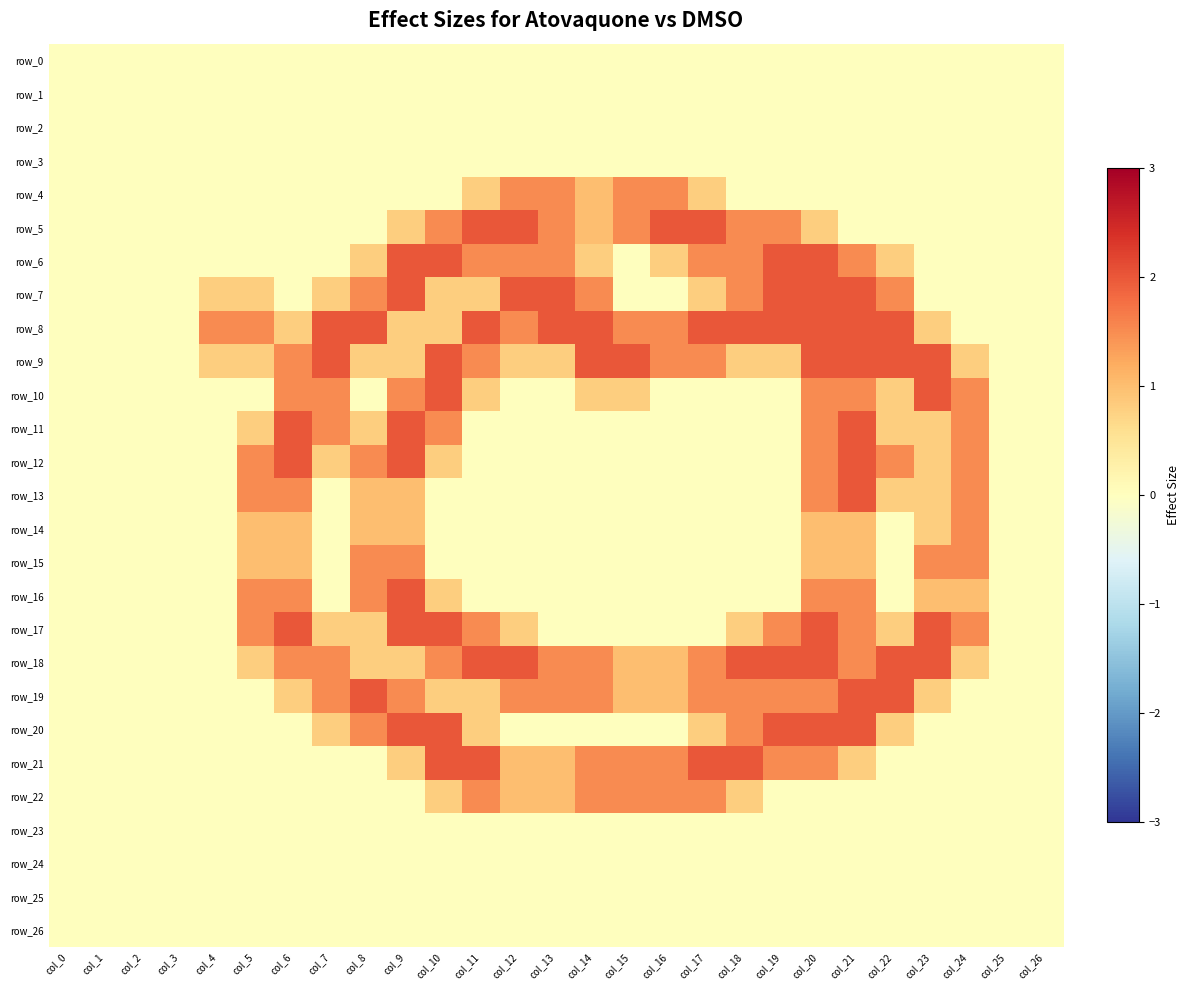

What is the difference between the maximum and minimum values in the row_14 series?

1.5